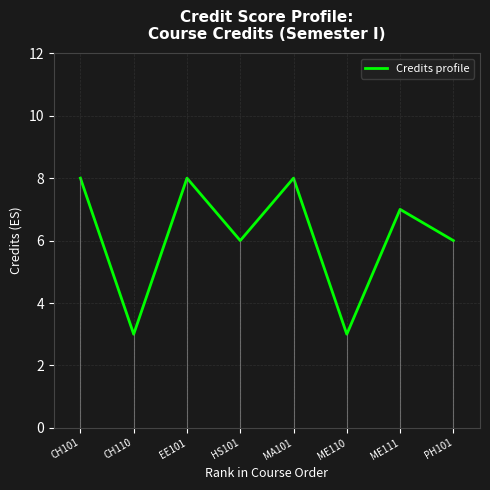

Between MA101 and HS101, which is larger?

MA101